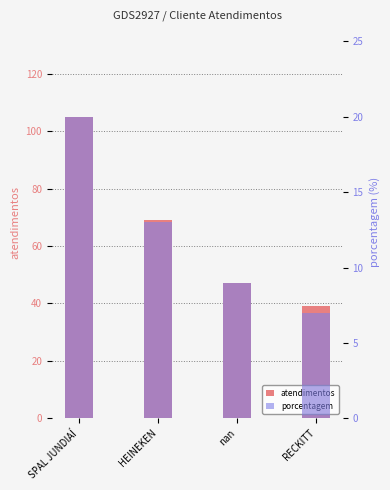

What are all the series names shown in the legend?

atendimentos, porcentagem